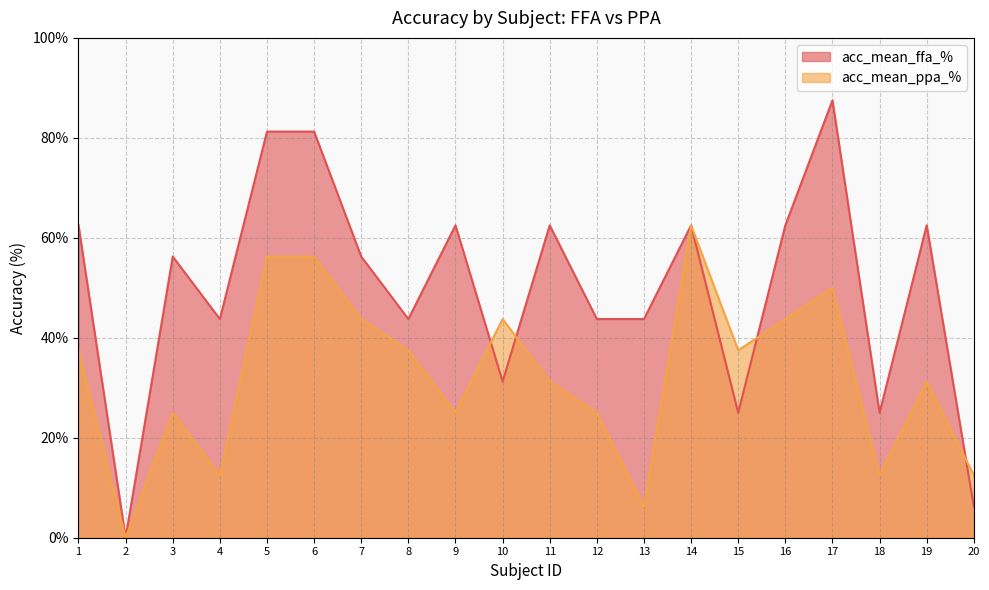

Does the chart have visible grid lines?

Yes